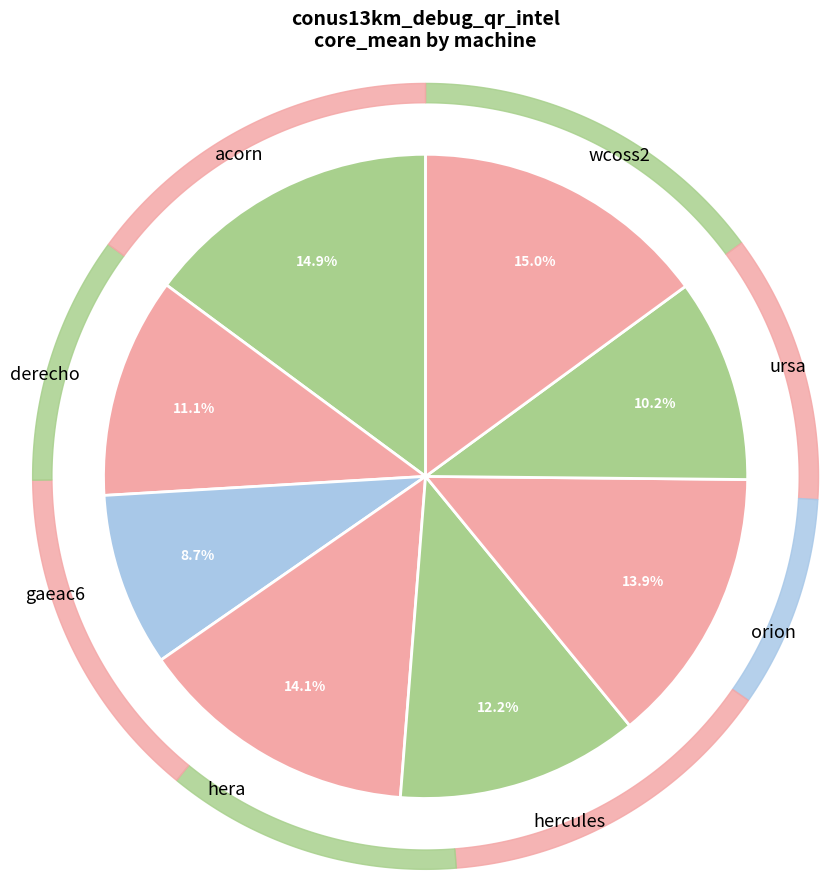

Is it true that wcoss2 is 20% of the pie?

False